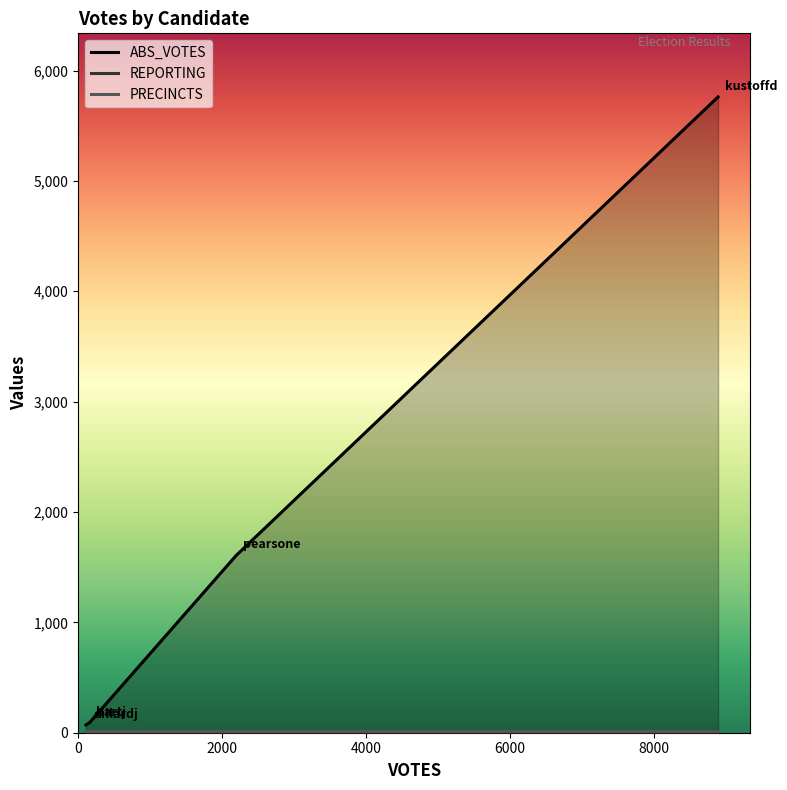

What is the difference between the highest and lowest values at pearsone?

1588